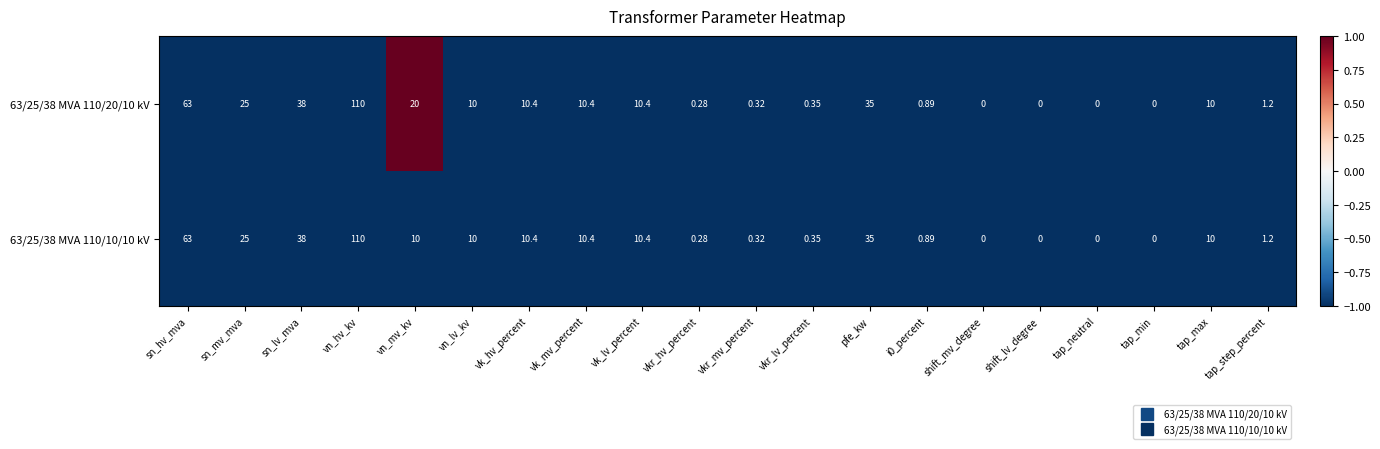

Rank the series by their average value, from highest to lowest.

63/25/38 MVA 110/20/10 kV, 63/25/38 MVA 110/10/10 kV